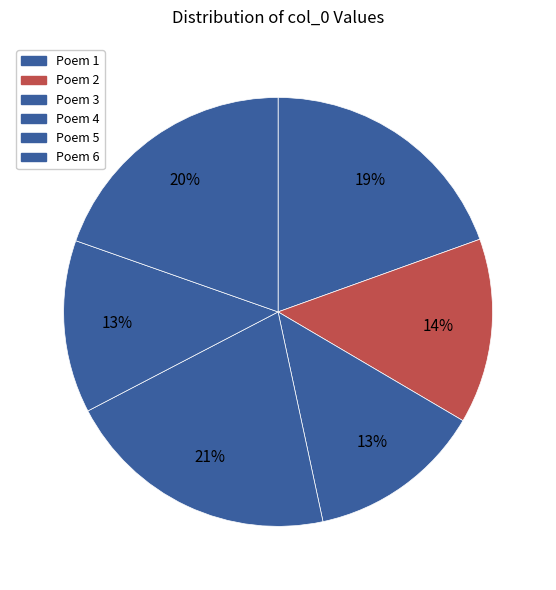

How many slices are in this pie chart?

6